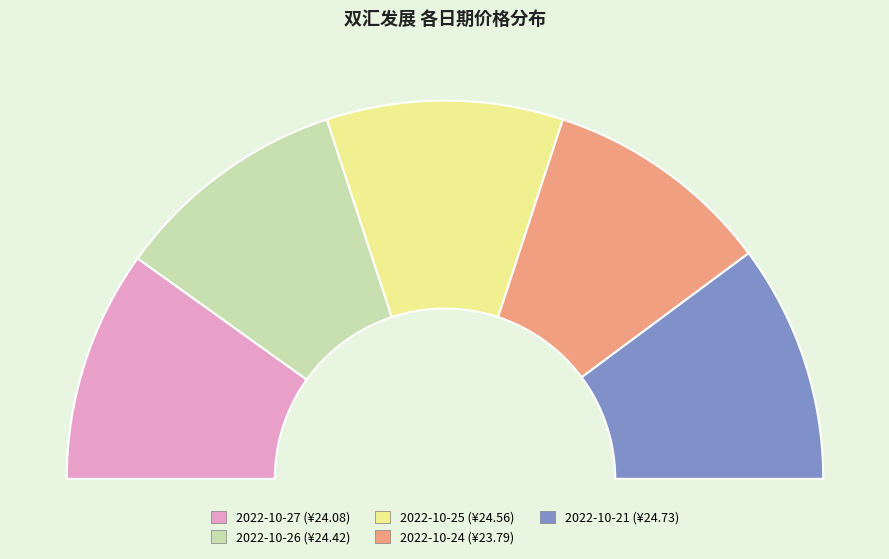

True or false: 2022-10-27 accounts for 20% of the total.

True